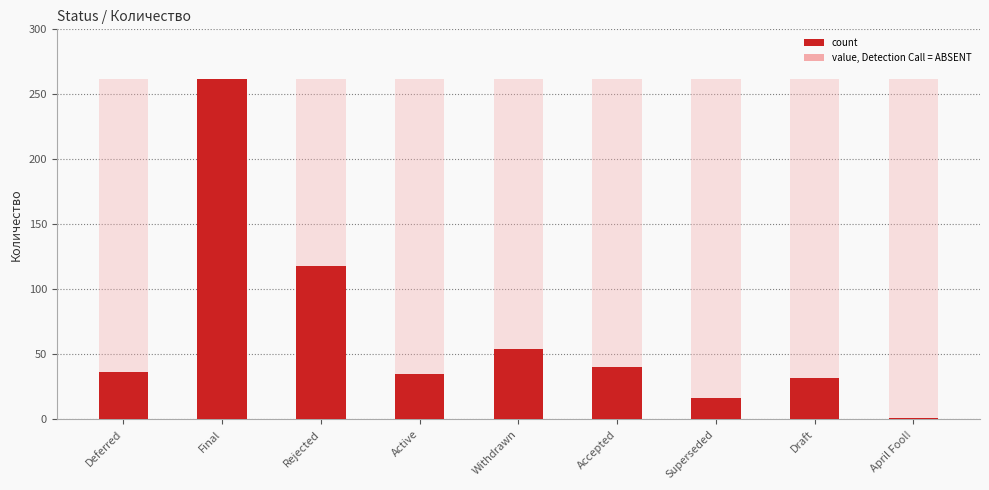

Are the bars horizontal?

No